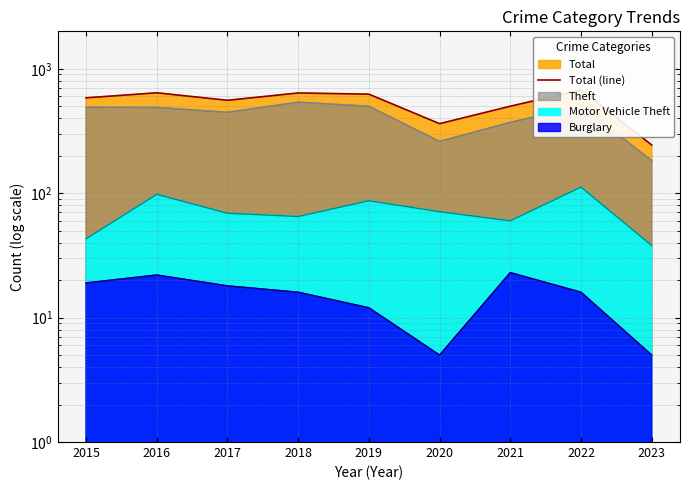

What is the sum of all values?

4830